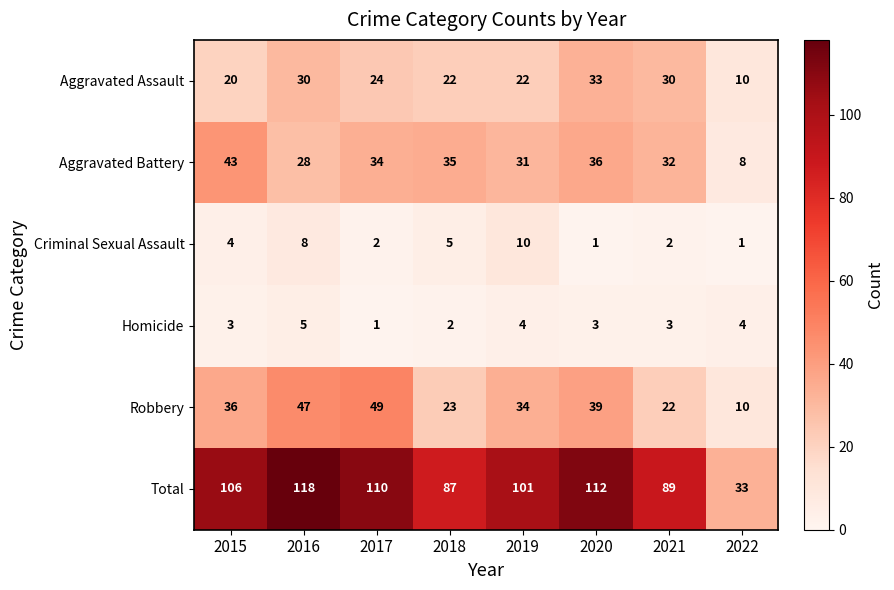

What is the approximate value of Aggravated Battery at 2016, to the nearest 10?

30